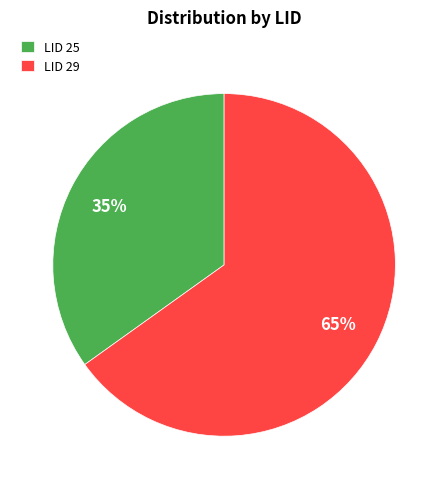

To the nearest percent, what percentage of the pie is LID 29?

65%